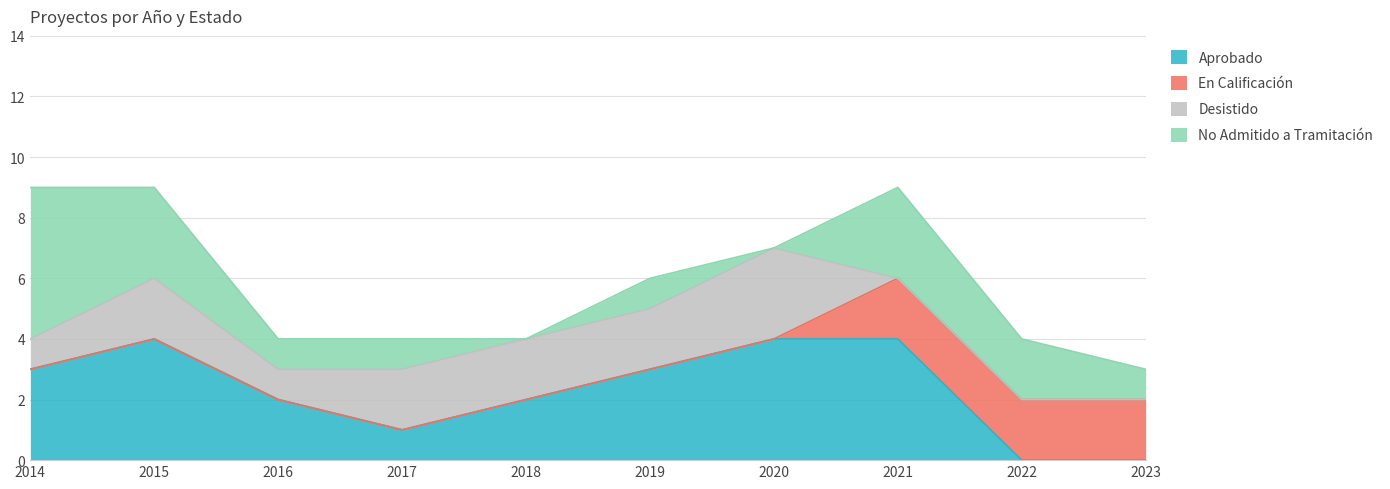

At which label does Desistido first exceed 2?

2020